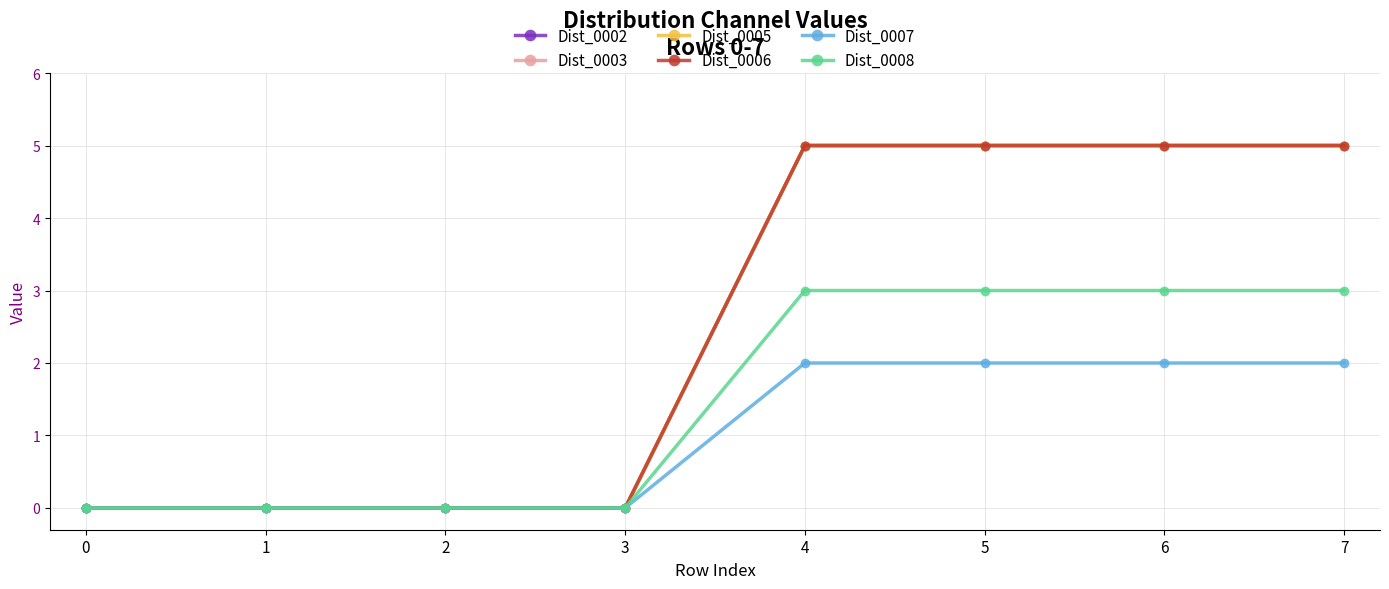

Does the chart have visible grid lines?

Yes